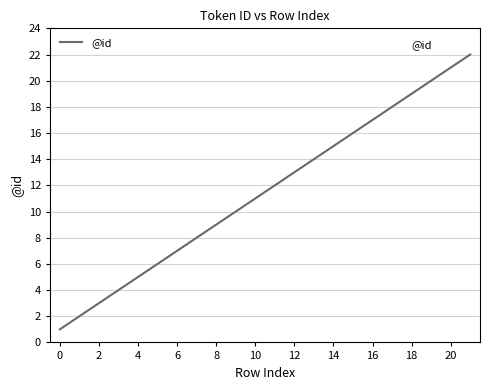

Reading left to right, what are all the values shown in this chart?

1	2	3	4	6	7	8	9	11	12	13	14	15	16	17	18	20	21	22